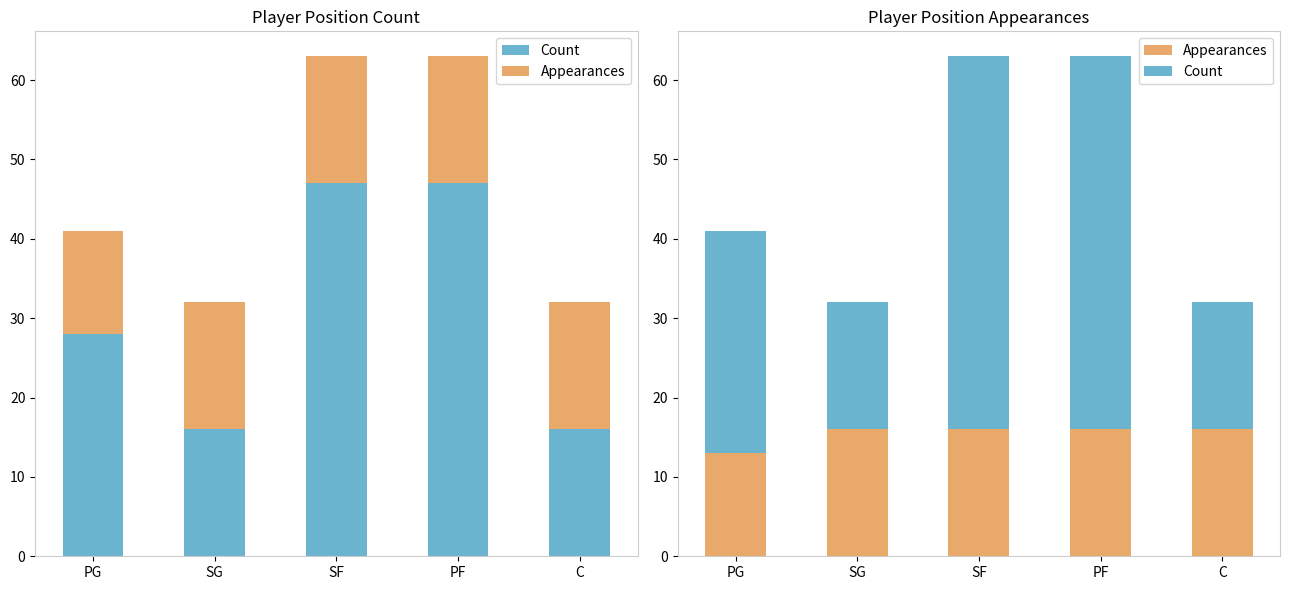

Reading left to right, what are all the values shown in this chart?

Count: 28	16	47	47	16
Appearances: 13	16	16	16	16